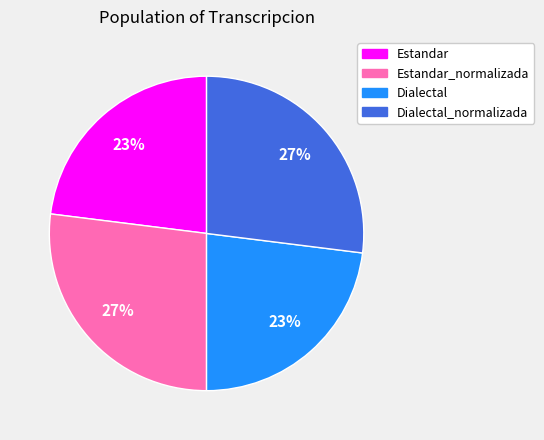

Between Estandar and Estandar_normalizada, which is larger?

Estandar_normalizada